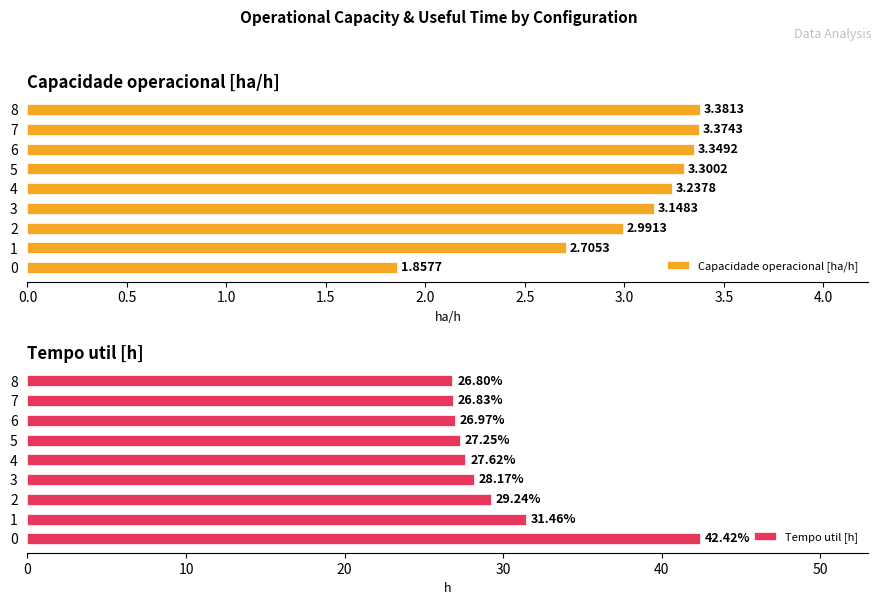

Rank the categories by Capacidade operacional [ha/h] value from highest to lowest.

8, 7, 6, 5, 4, 3, 2, 1, 0